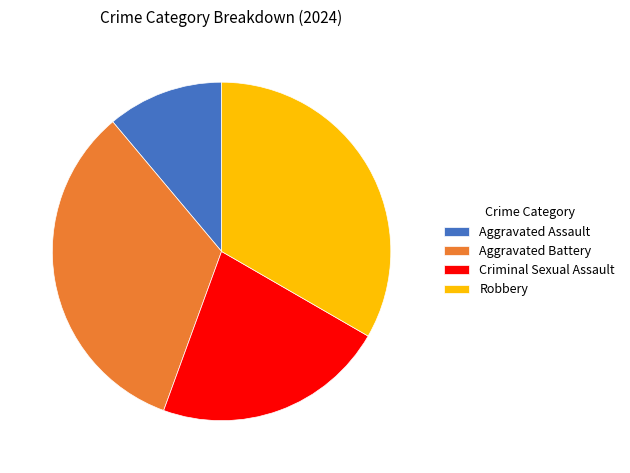

Approximately how many times larger is the value at Criminal Sexual Assault compared to Aggravated Assault?

2.0